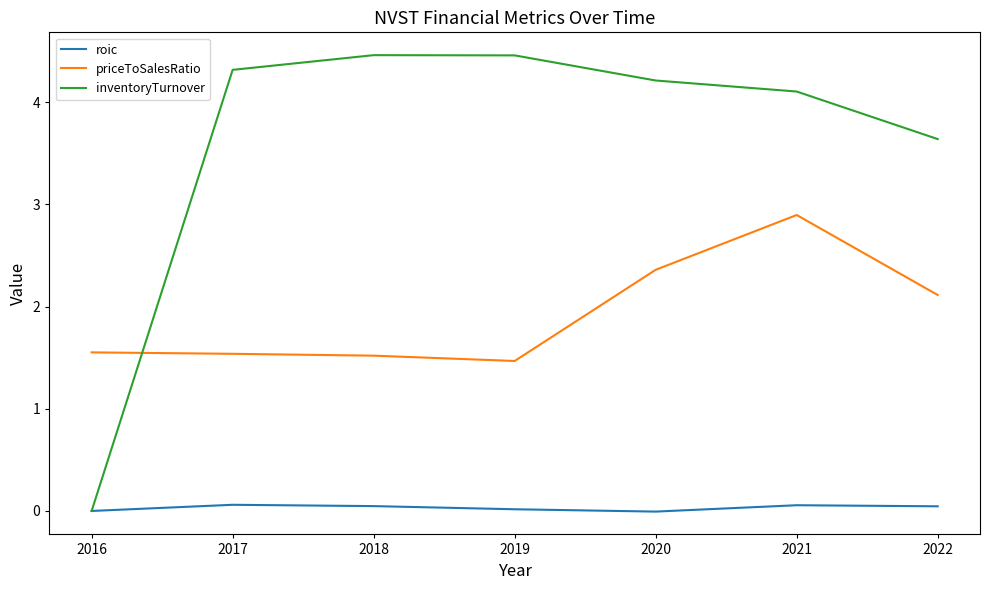

What is the total value across all series at 2018?

6.0